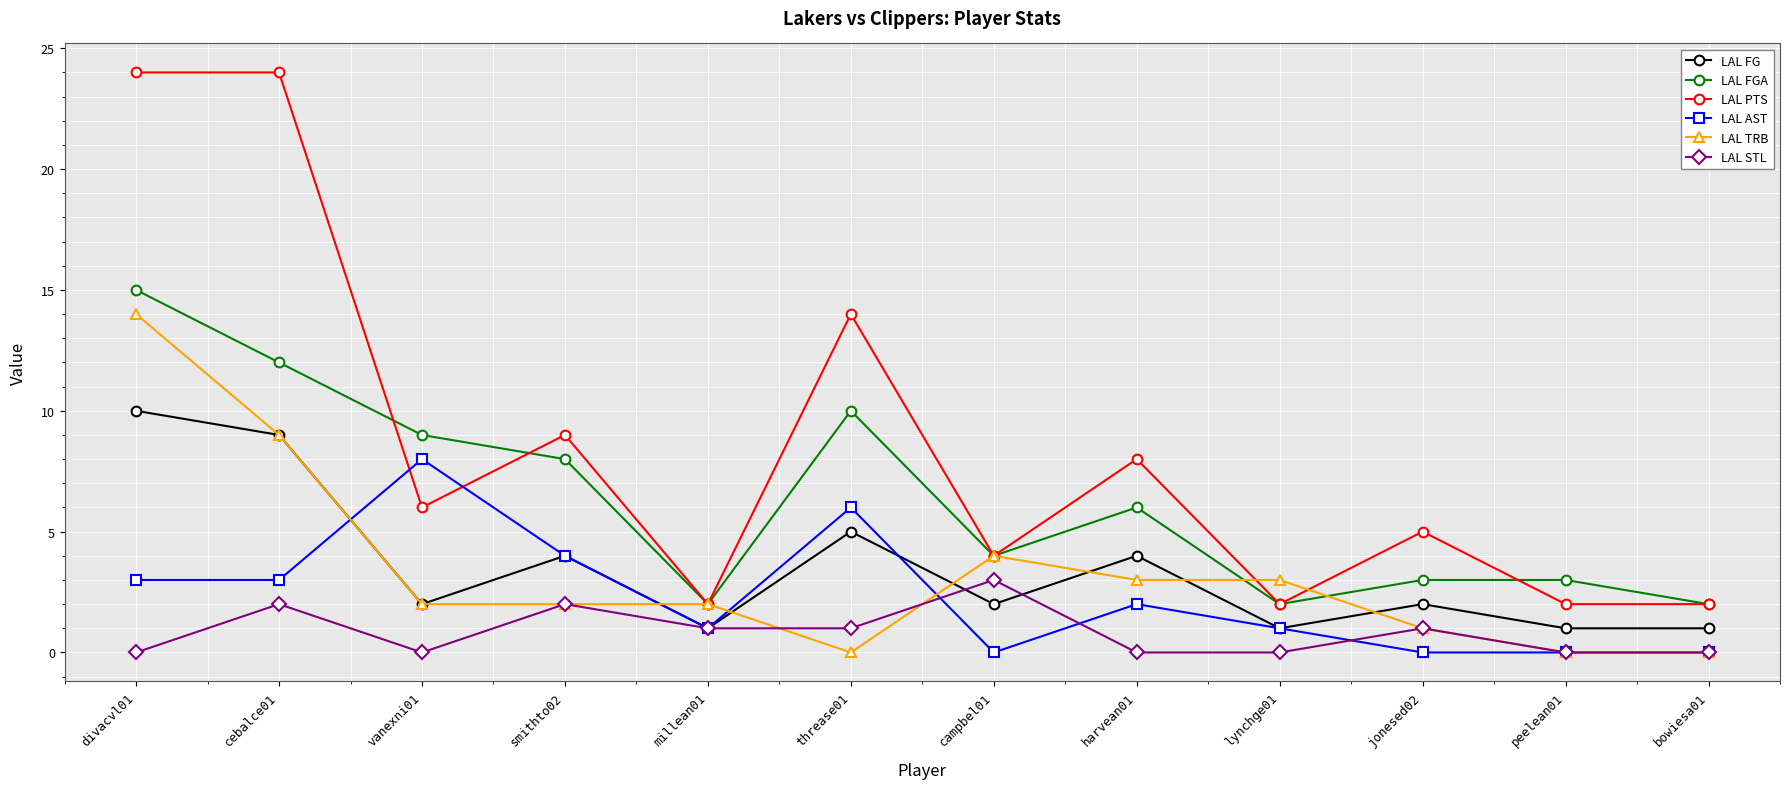

At which category is the sum across all series the highest?

divacvl01